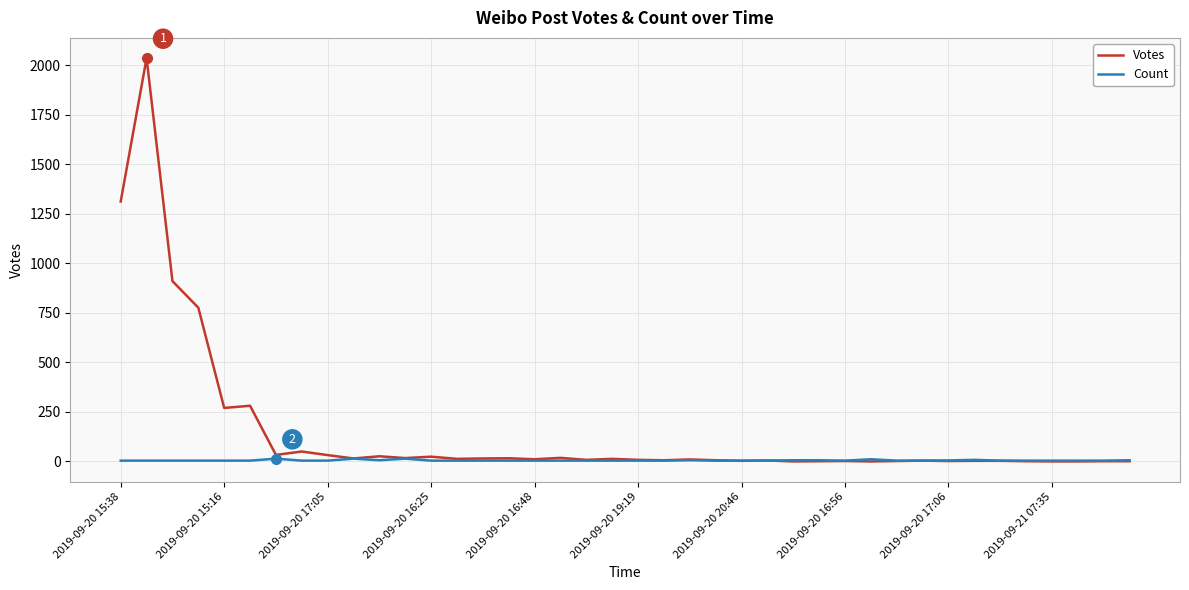

Rank the series by their average value, from lowest to highest.

Count, Votes